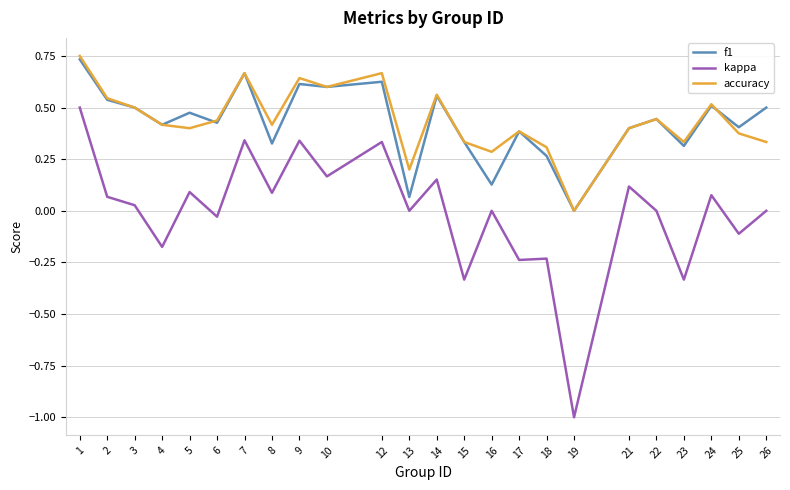

Is the value of kappa at 9 greater than the value of accuracy at 6?

No